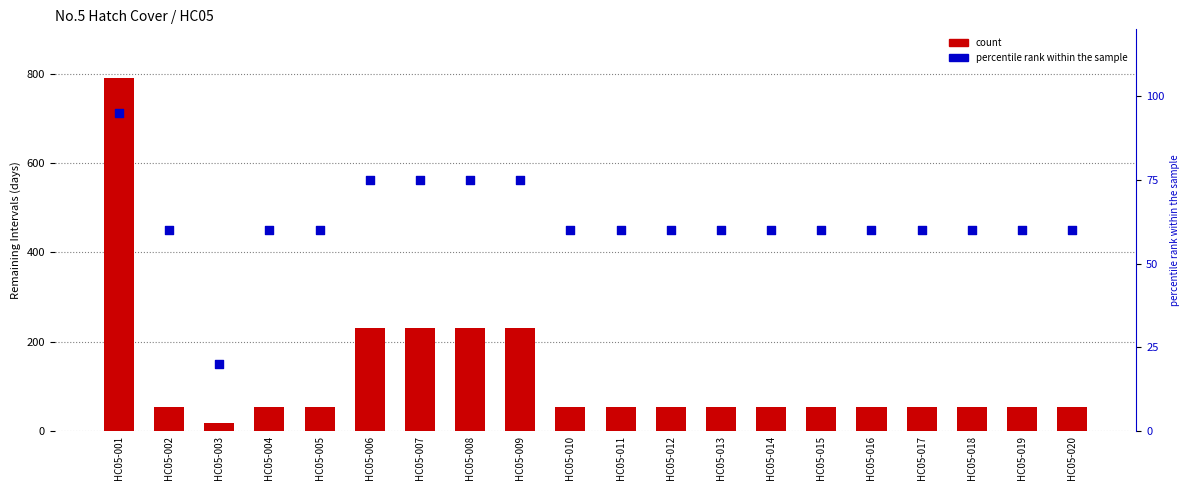

At which category is the sum across all series the highest?

HC05-001